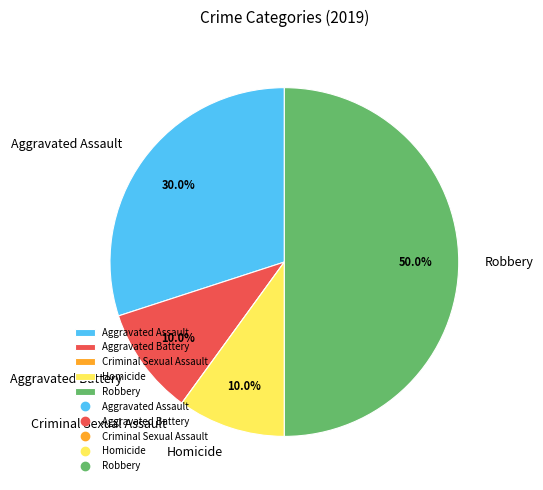

What percentage is NOT represented by Homicide?

90.0%